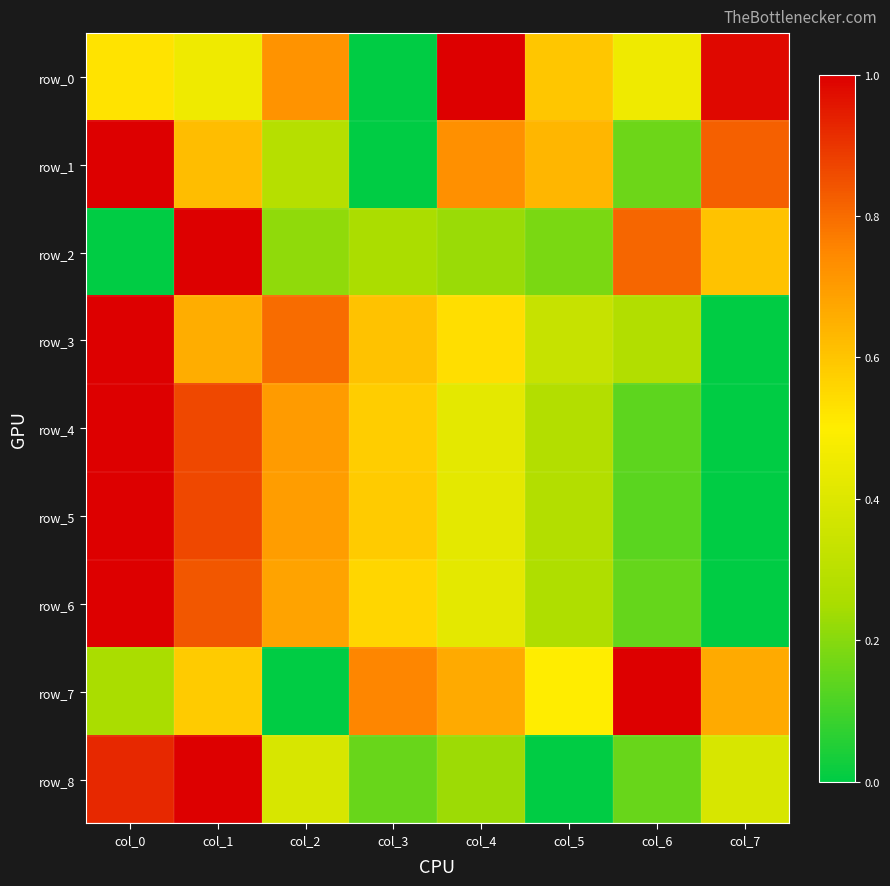

Reading left to right, list all the values displayed in this chart.

row_0: col_0=0.5	col_1=0.5	col_2=0.7	col_3=0.0	col_4=1.0	col_5=0.6	col_6=0.5	col_7=1.0
row_1: col_0=1.0	col_1=0.6	col_2=0.3	col_3=0.0	col_4=0.7	col_5=0.6	col_6=0.2	col_7=0.8
row_2: col_0=0.0	col_1=1.0	col_2=0.2	col_3=0.3	col_4=0.2	col_5=0.2	col_6=0.8	col_7=0.6
row_3: col_0=1.0	col_1=0.7	col_2=0.8	col_3=0.6	col_4=0.5	col_5=0.3	col_6=0.3	col_7=0.0
row_4: col_0=1.0	col_1=0.9	col_2=0.7	col_3=0.6	col_4=0.4	col_5=0.3	col_6=0.1	col_7=0.0
row_5: col_0=1.0	col_1=0.9	col_2=0.7	col_3=0.6	col_4=0.4	col_5=0.3	col_6=0.1	col_7=0.0
row_6: col_0=1.0	col_1=0.8	col_2=0.7	col_3=0.6	col_4=0.4	col_5=0.3	col_6=0.1	col_7=0.0
row_7: col_0=0.2	col_1=0.6	col_2=0.0	col_3=0.8	col_4=0.7	col_5=0.5	col_6=1.0	col_7=0.7
row_8: col_0=0.9	col_1=1.0	col_2=0.4	col_3=0.2	col_4=0.2	col_5=0.0	col_6=0.2	col_7=0.4